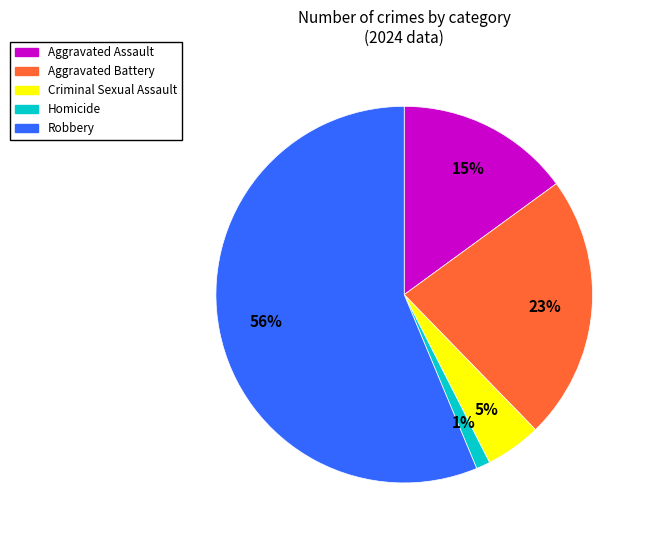

Is the sum of Aggravated Battery and Criminal Sexual Assault greater than half?

No